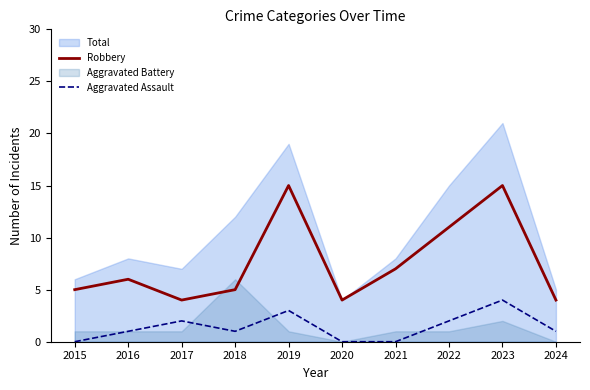

What is the lowest value of the Robbery series?

4